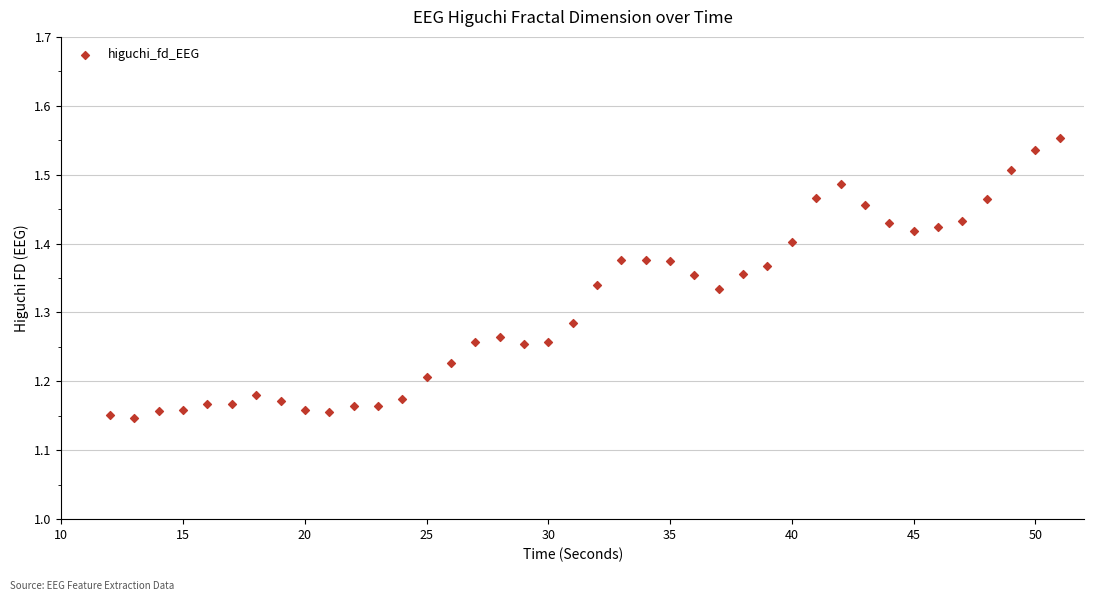

What is the range of Y values (max minus min)?

0.4